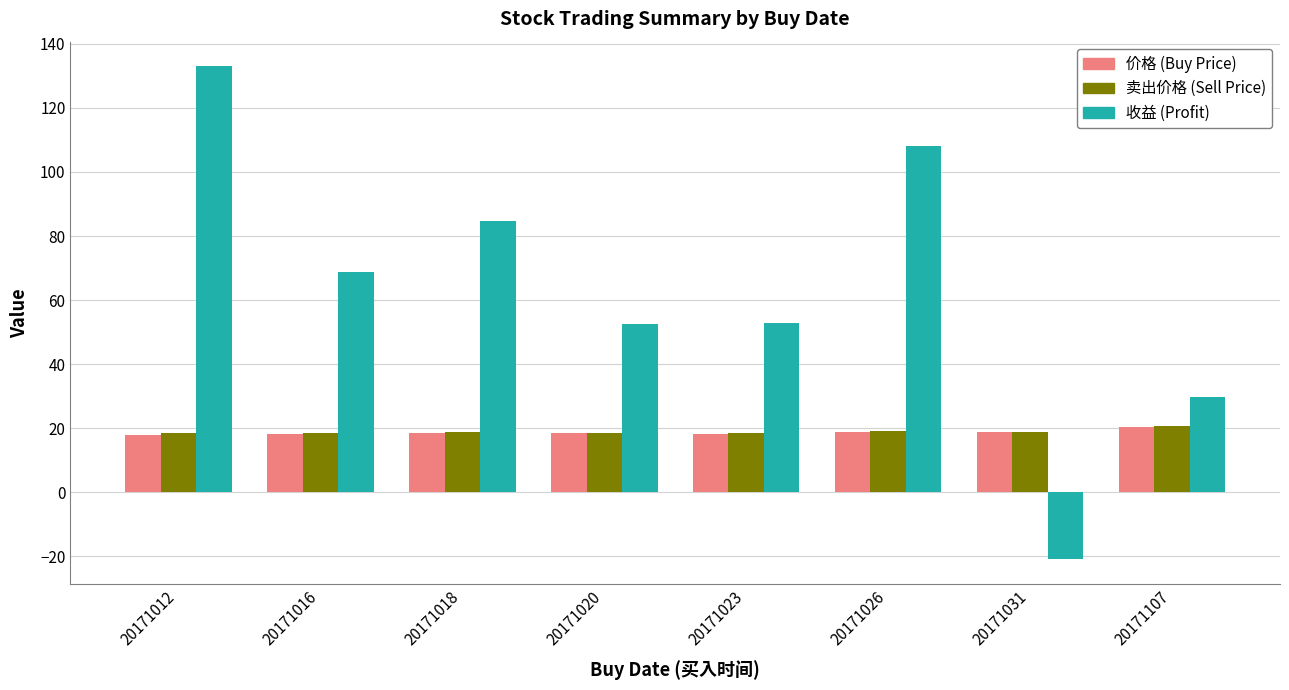

At which category does the chart reach its peak across all series?

20171012